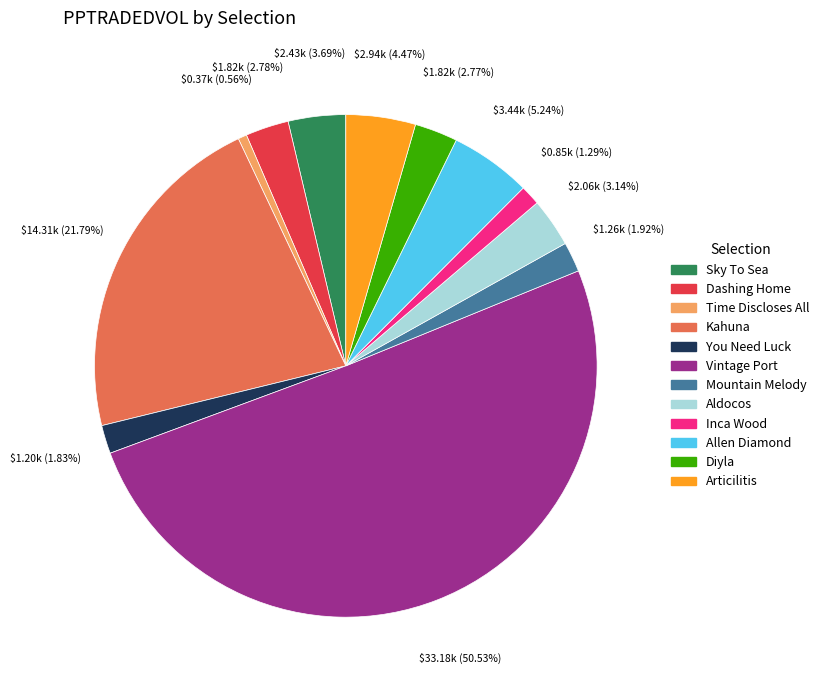

What percentage is the Time Discloses All slice, to the nearest percent?

1%